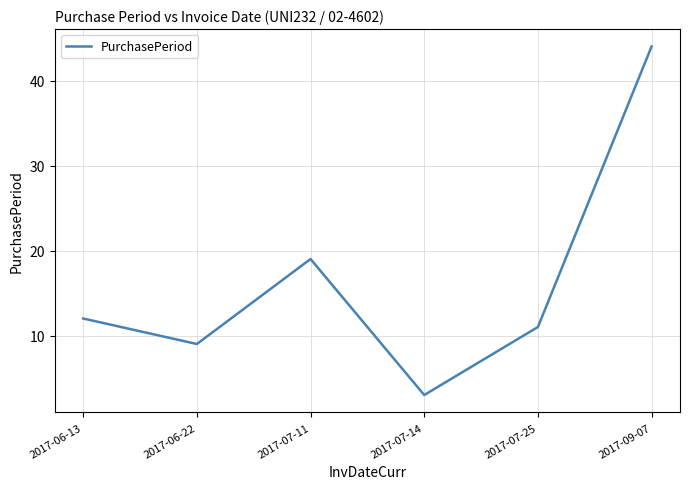

Reading left to right, transcribe all the data shown in this chart.

2017-06-13=12	2017-06-22=9	2017-07-11=19	2017-07-14=3	2017-07-25=11	2017-09-07=44